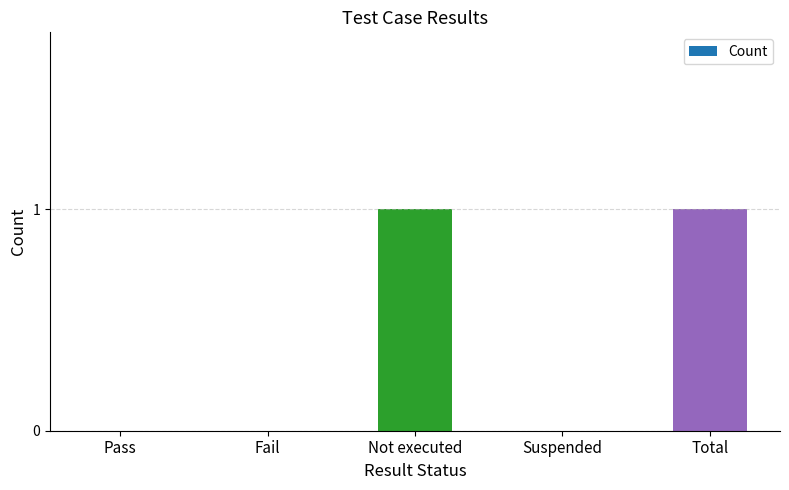

Which has a higher value, Not executed or Suspended?

Not executed